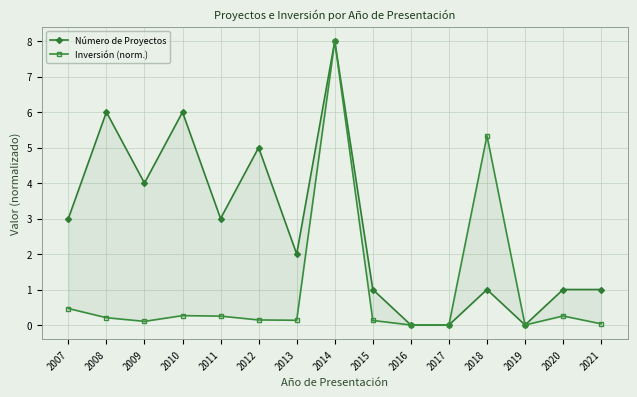

Does the chart have visible grid lines?

Yes